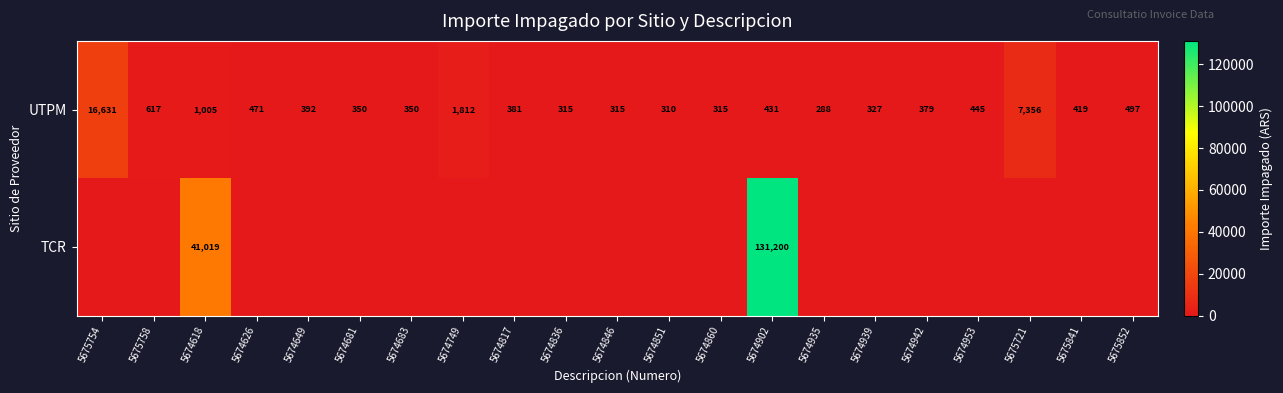

What is the minimum value for UTPM?

288